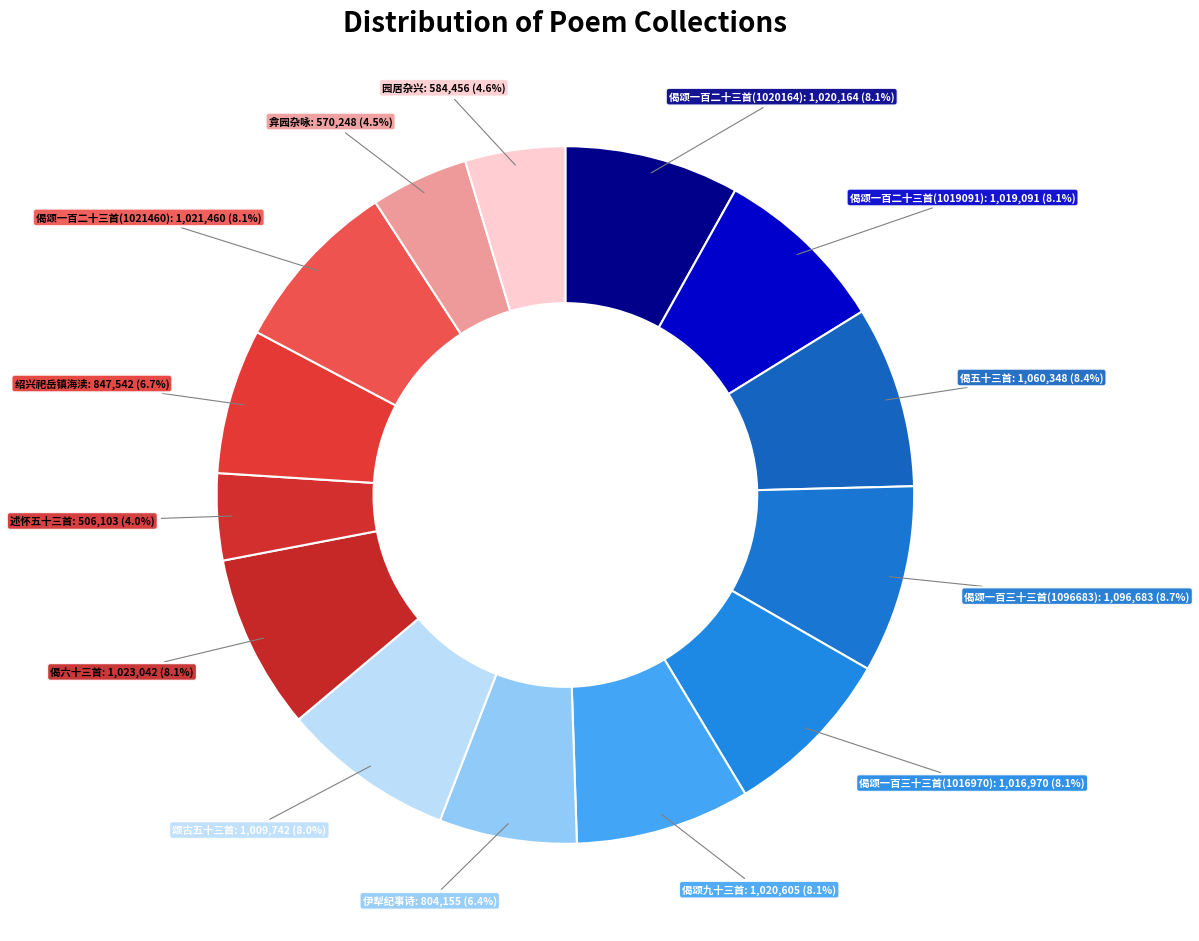

What is the largest slice in the pie chart?

偈颂一百三十三首 其三十五(1096683)